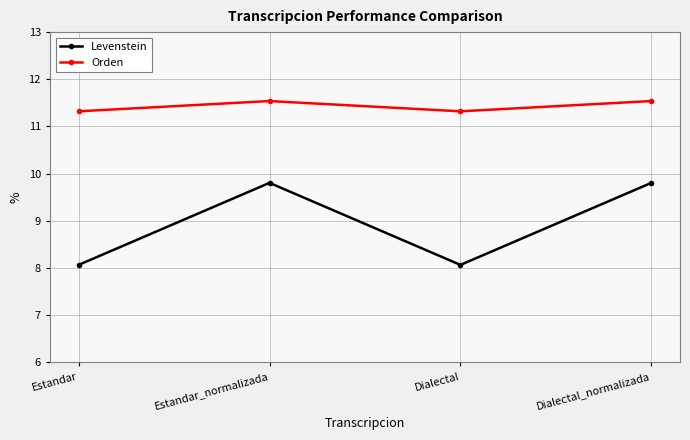

True or false: Levenstein and Orden cross at least once.

False